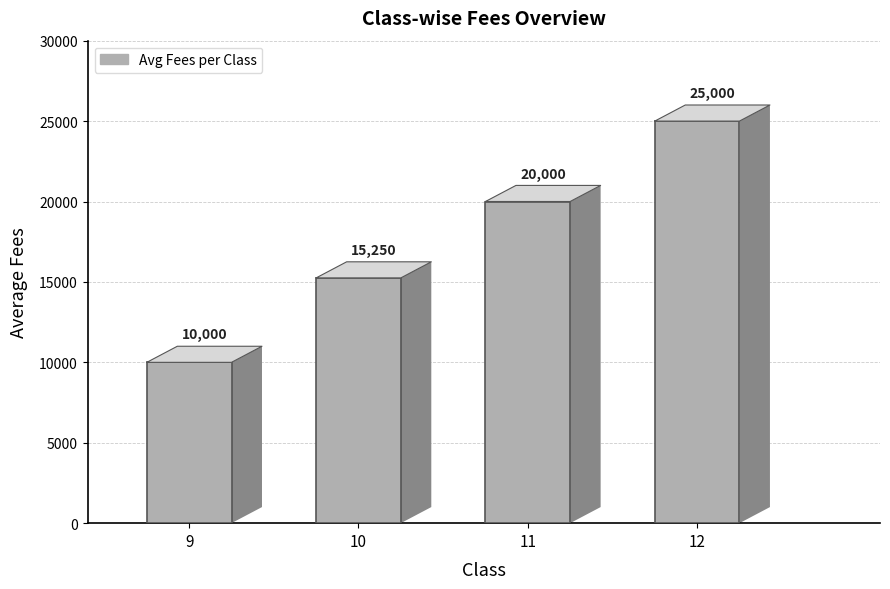

List the labels in order of value, smallest first.

9, 10, 11, 12